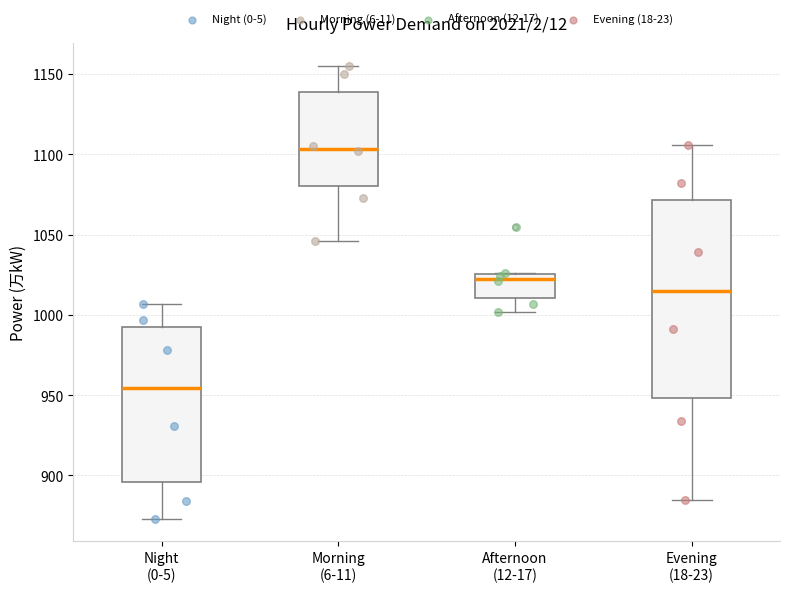

Which box has the highest median line?

Morning (6-11)